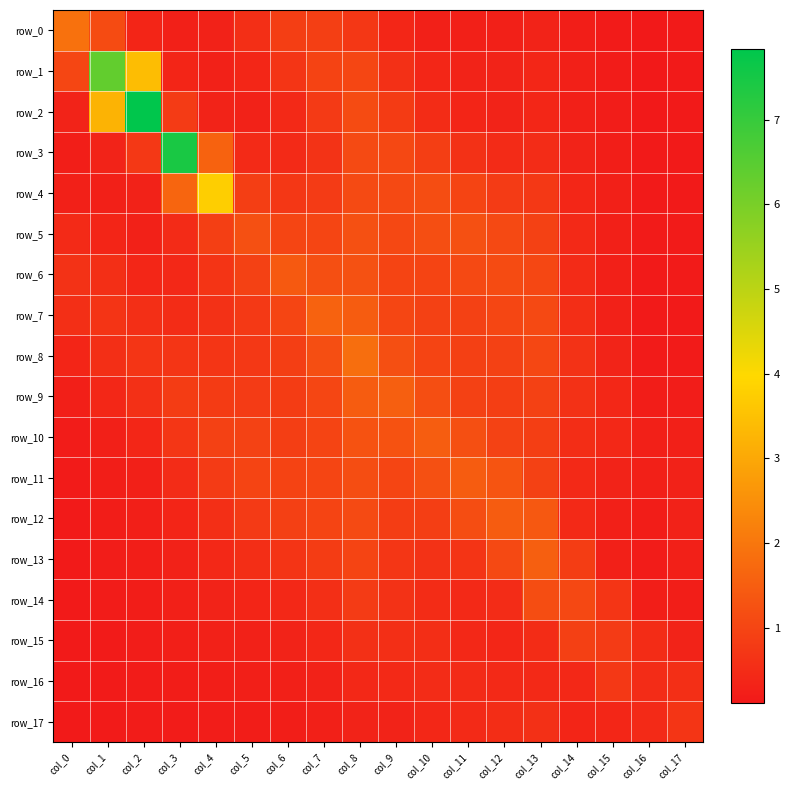

List the series in order of their peak value, lowest first.

row_17, row_16, row_15, row_14, row_5, row_6, row_12, row_11, row_10, row_9, row_13, row_7, row_8, row_0, row_4, row_1, row_3, row_2